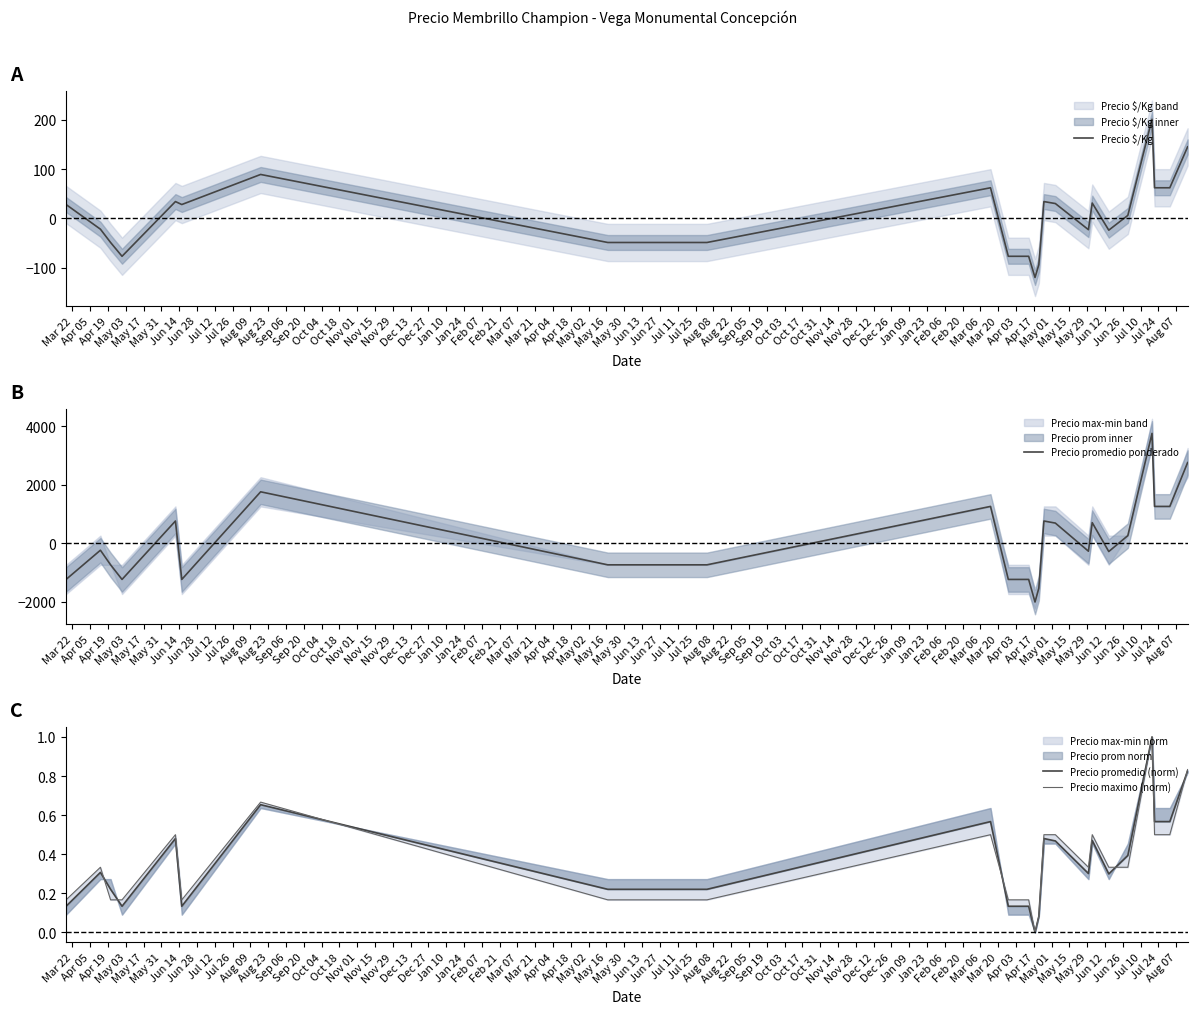

Rank the series by their maximum value, from highest to lowest.

Precio promedio ponderado, Precio $/Kg, Precio promedio (norm), Precio maximo (norm)